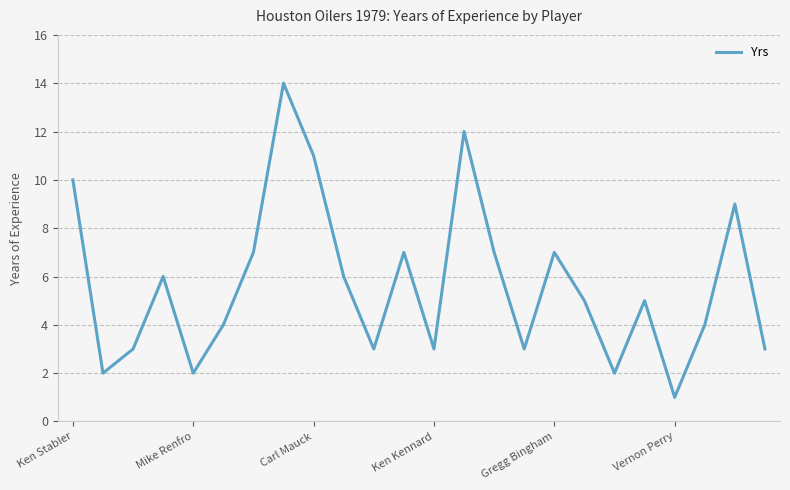

What is the difference between the maximum and minimum values?

13